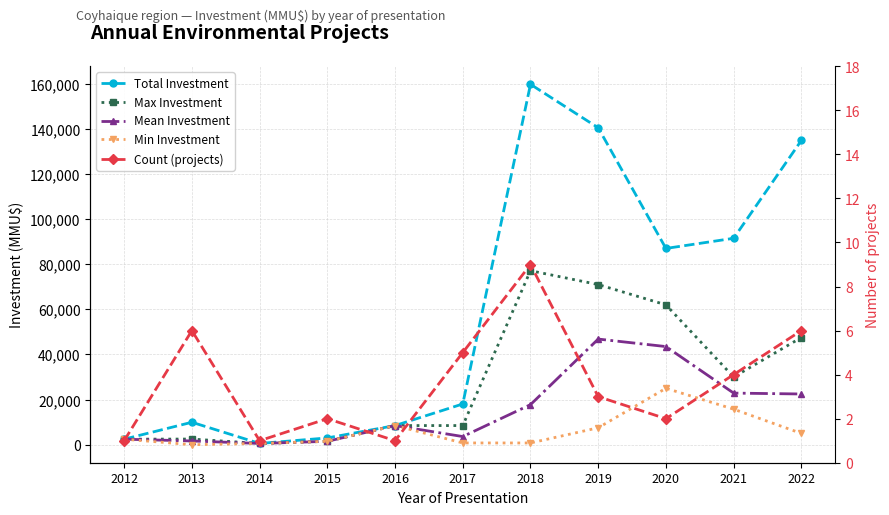

What is the difference between the Max Investment values at 2021 and 2012?

27550